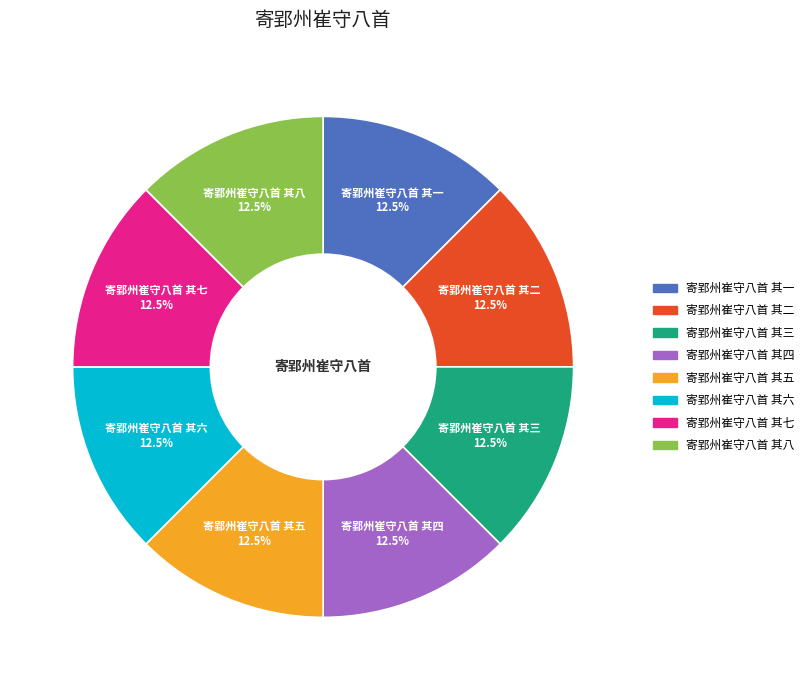

Does 寄郢州崔守八首 其四 represent more than half of the total?

No